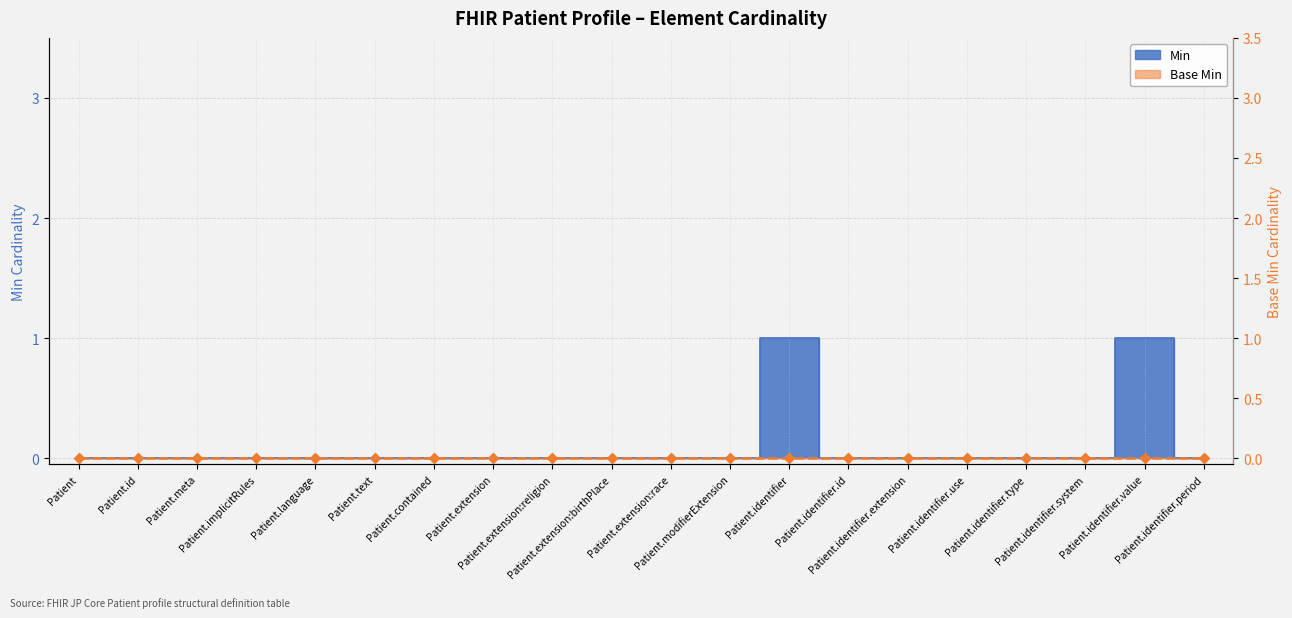

What is the maximum value shown in the chart?

1